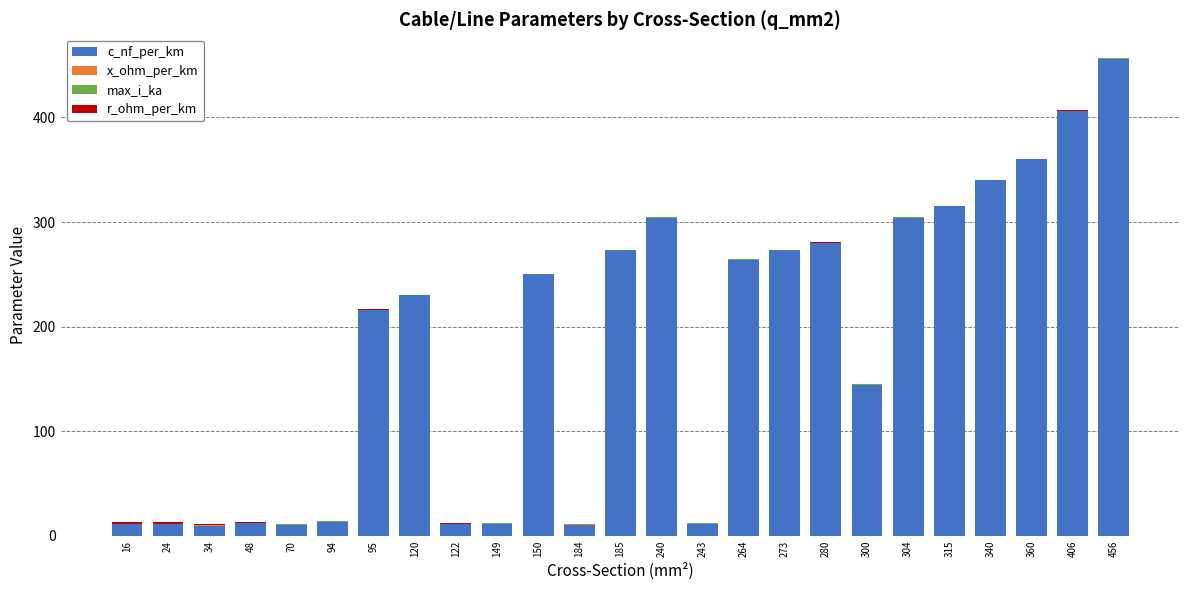

At which category is the sum across all series the highest?

456